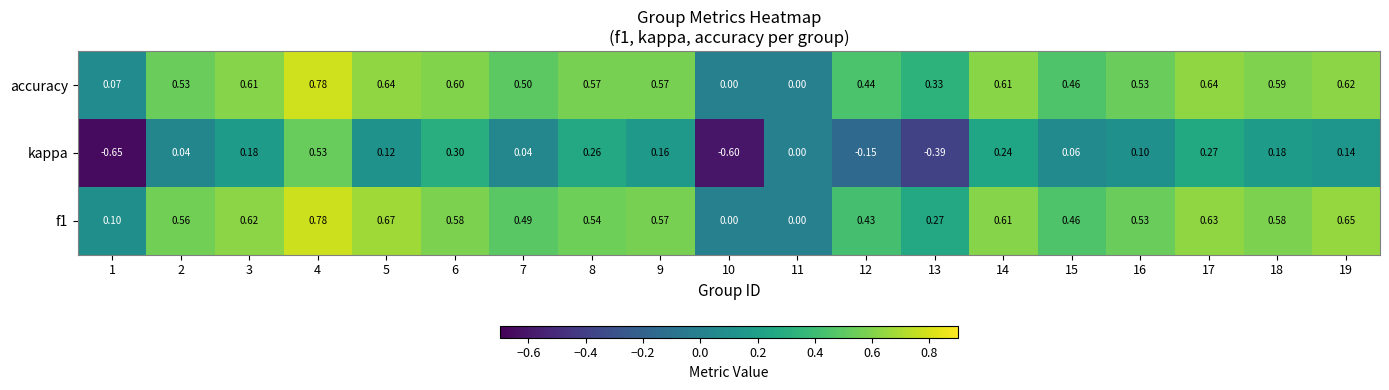

What is the difference between the highest and lowest values at 12?

0.6